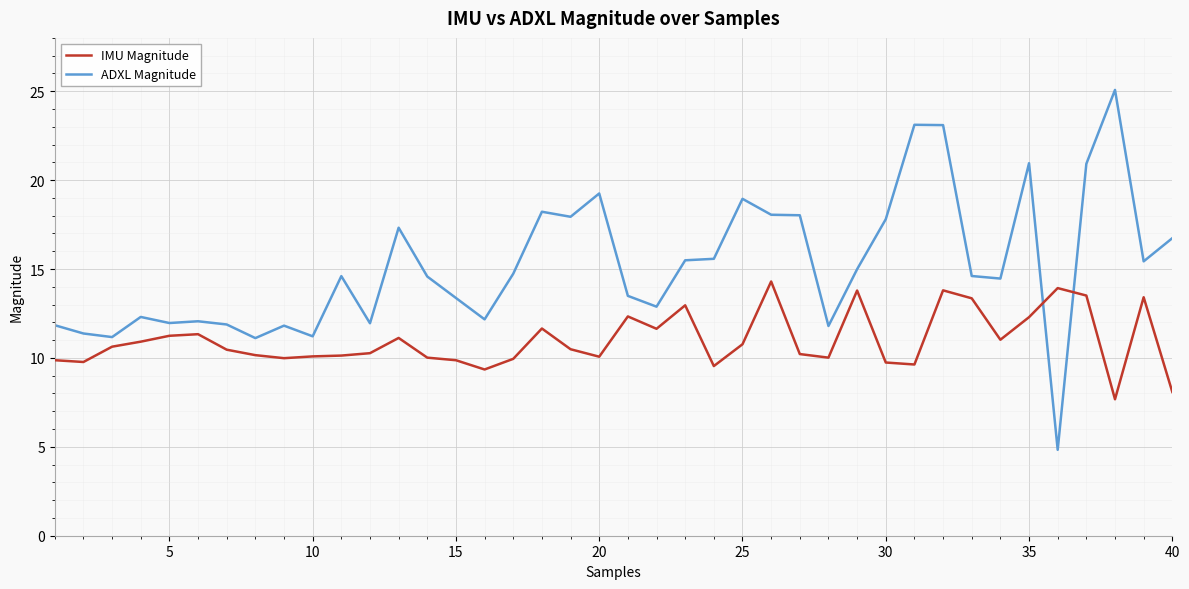

True or false: ADXL Magnitude and IMU Magnitude intersect in this chart.

True